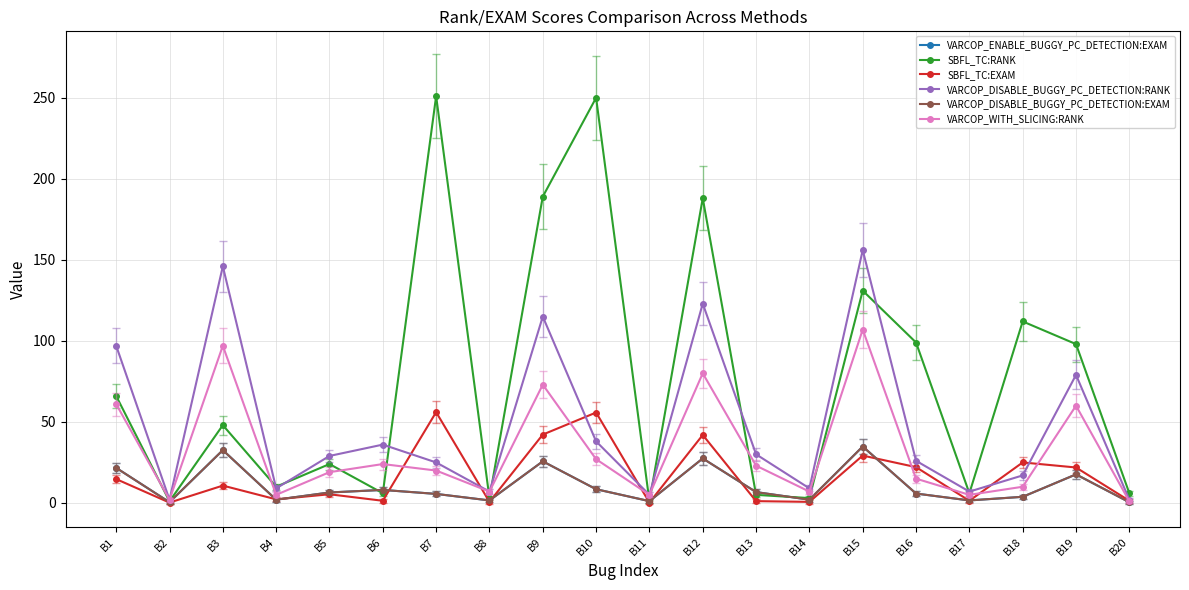

Is the value of VARCOP_WITH_SLICING:RANK at B9 greater than the value of SBFL_TC:EXAM at B16?

Yes